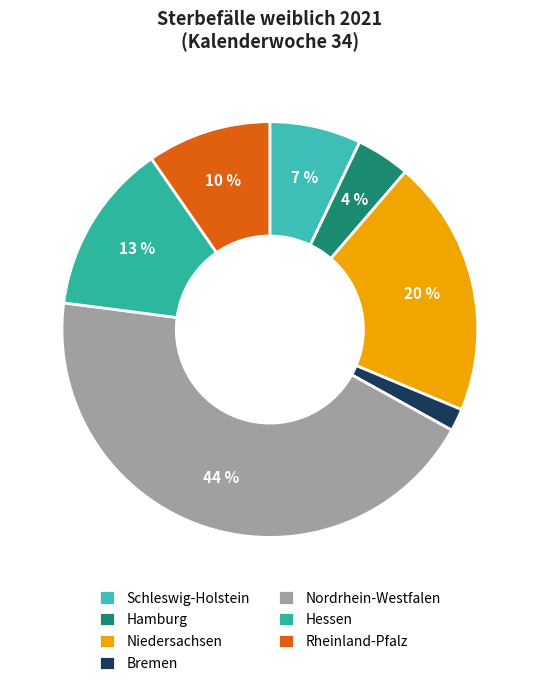

To the nearest percent, what is the difference between the Nordrhein-Westfalen and Hessen slice percentages?

31%